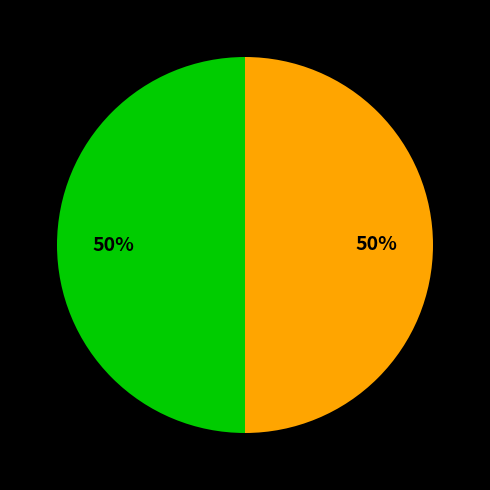

To the nearest percent, what is the average slice percentage?

50%